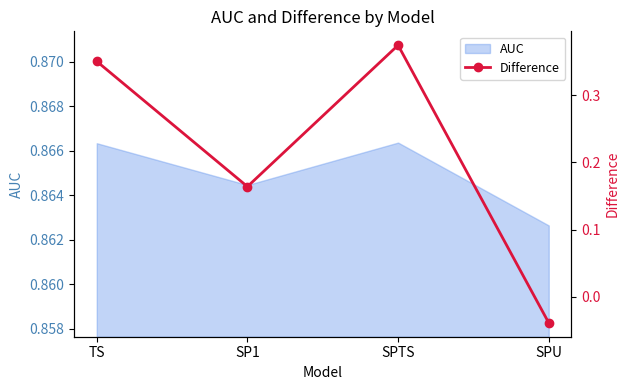

How many values exceed 0?

3